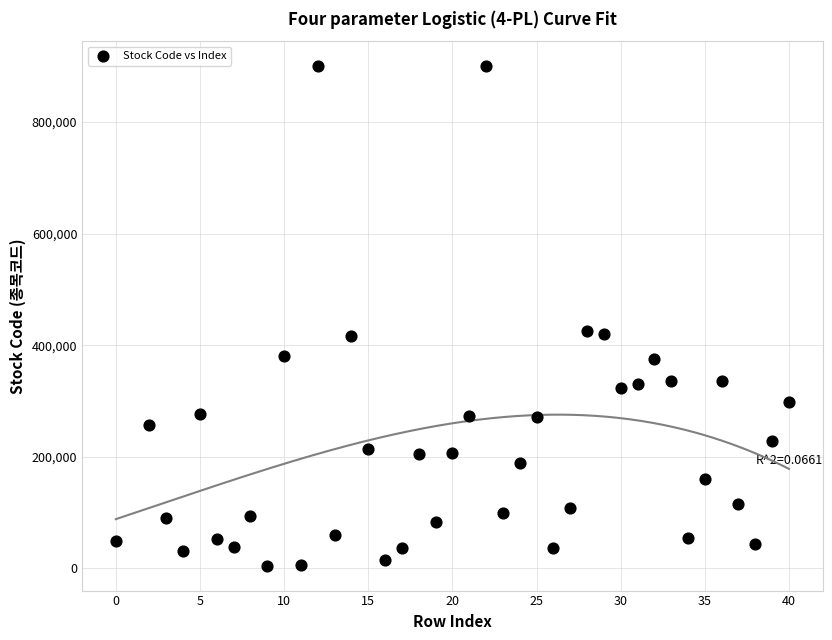

What is the range of X values (max minus min)?

40